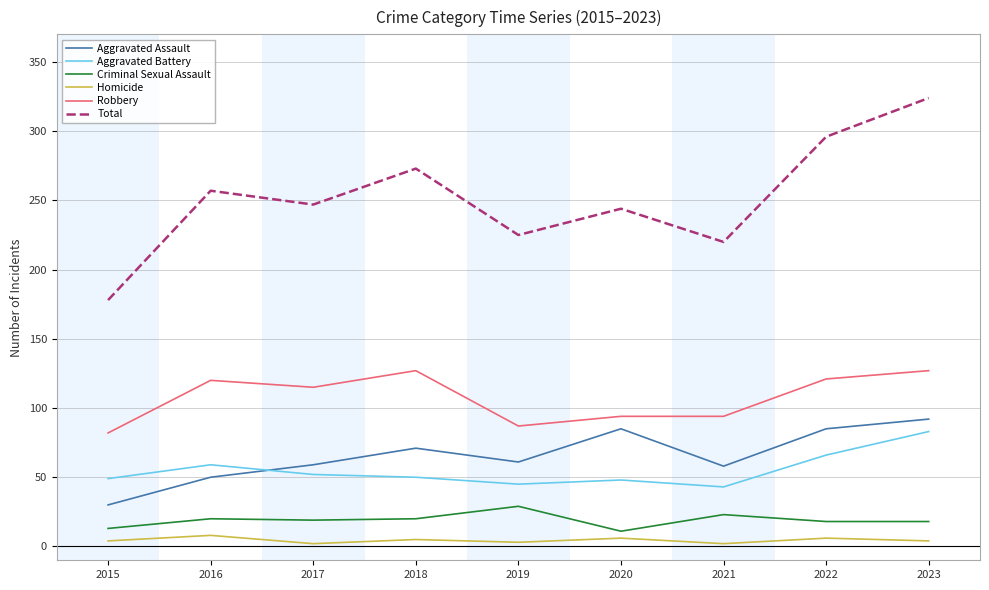

Which series has the largest total across all categories?

Total